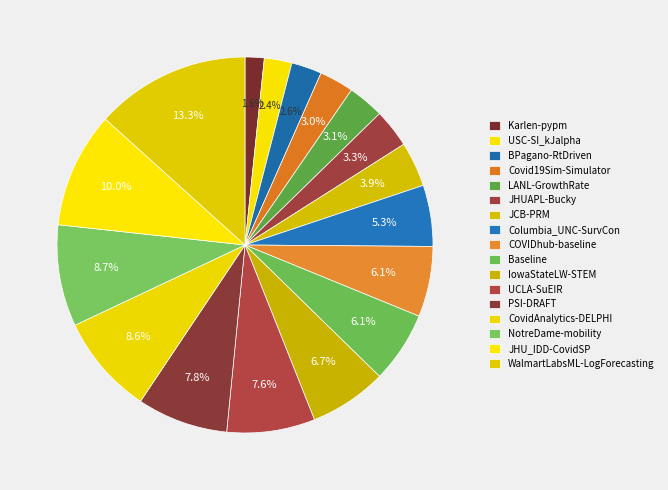

Count the number of slices in the pie.

17